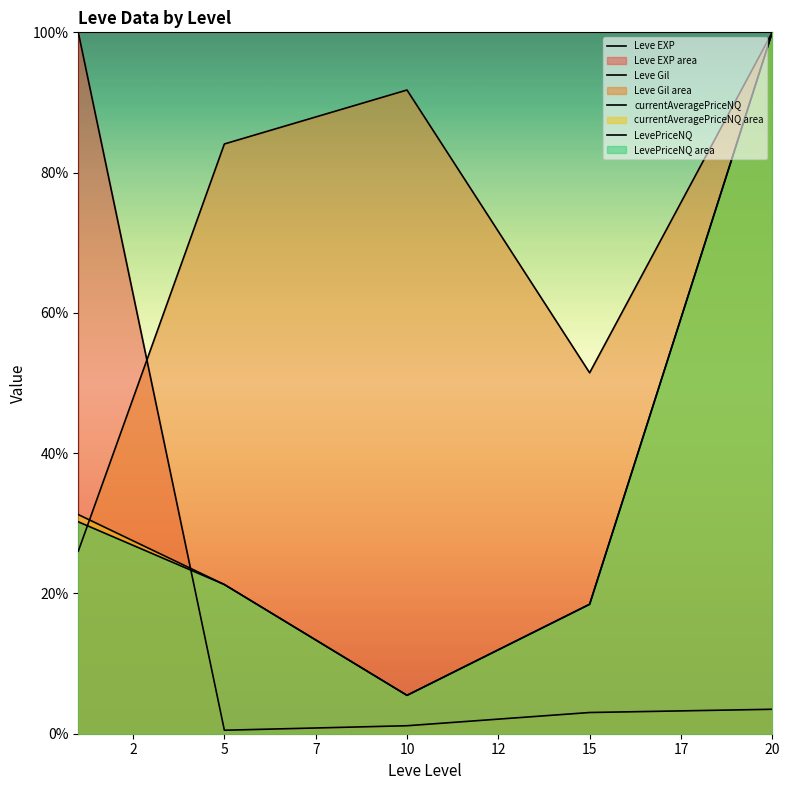

What is the difference between the Leve Gil values at 20 and 15?

48.5